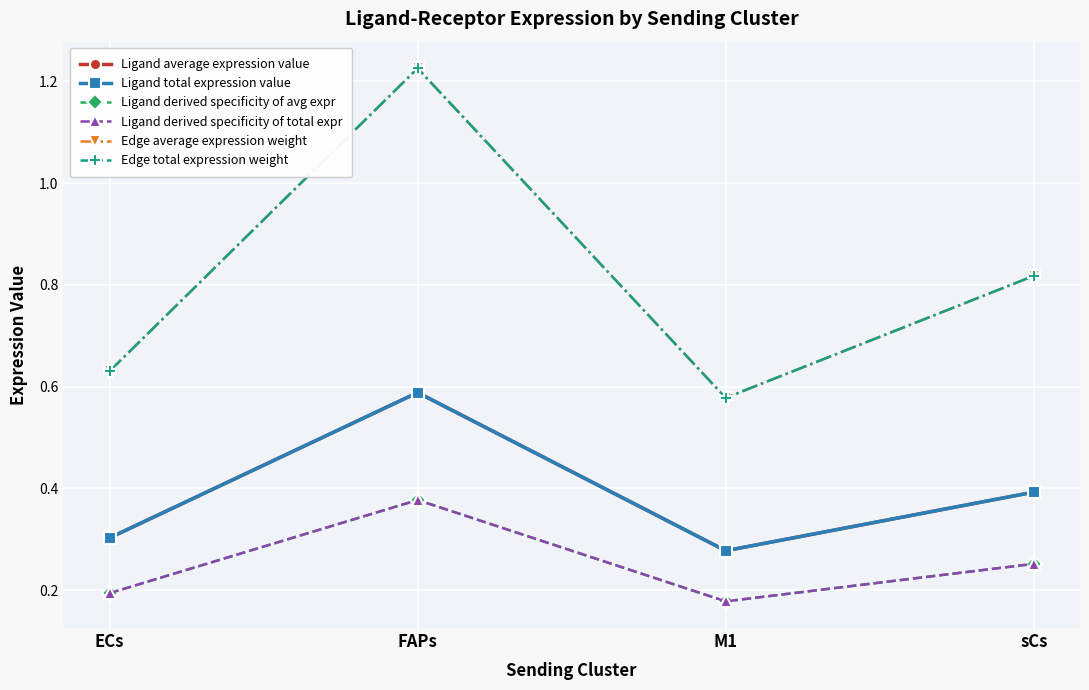

What is the average value of the Ligand derived specificity of total expr series?

0.2